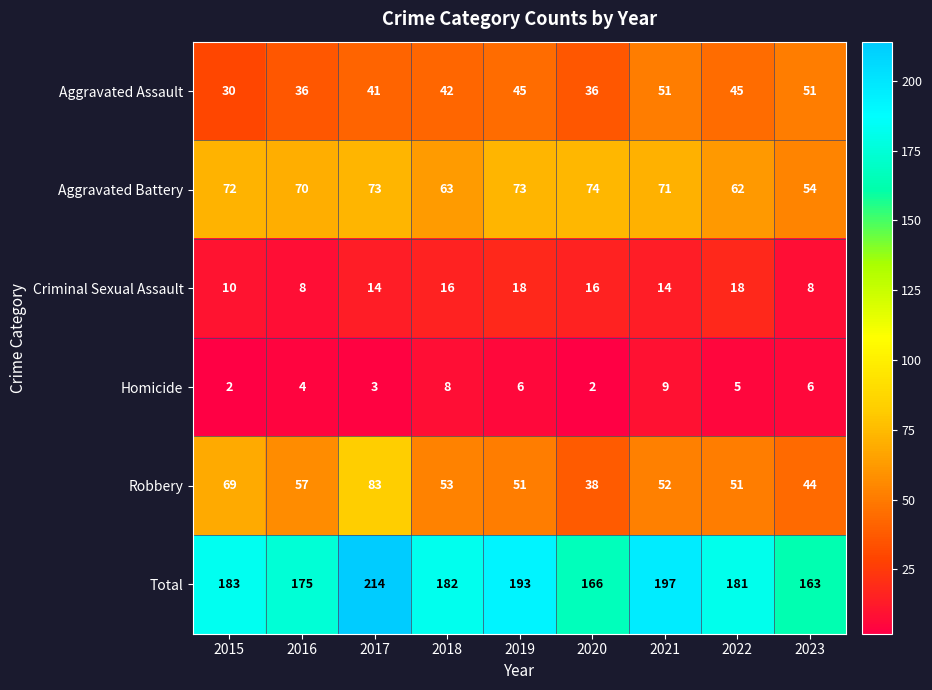

Read the Aggravated Assault value at 2020.

36